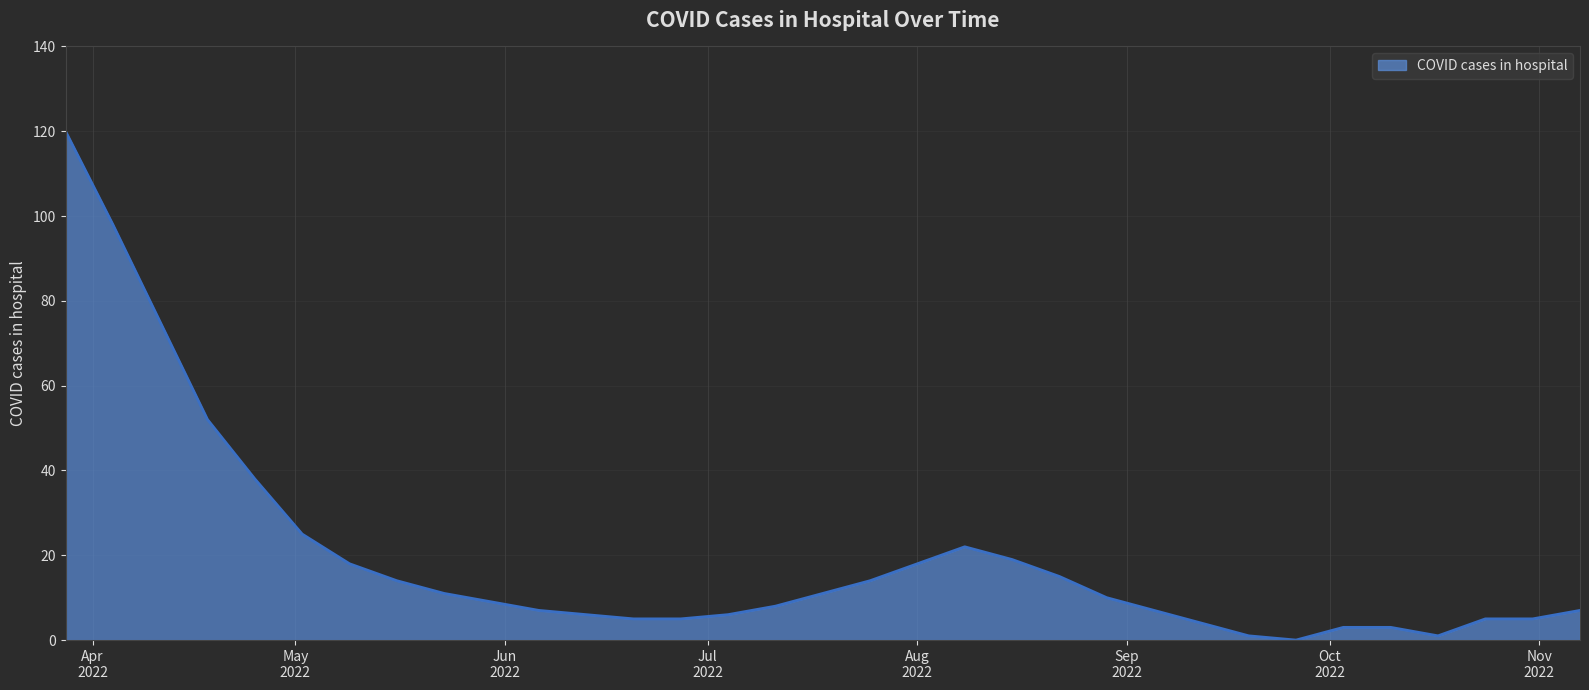

Reading left to right, transcribe all the data shown in this chart.

120	98	75	52	38	25	18	14	11	9	7	6	5	5	6	8	11	14	18	22	19	15	10	7	4	1	0	3	3	1	5	5	7